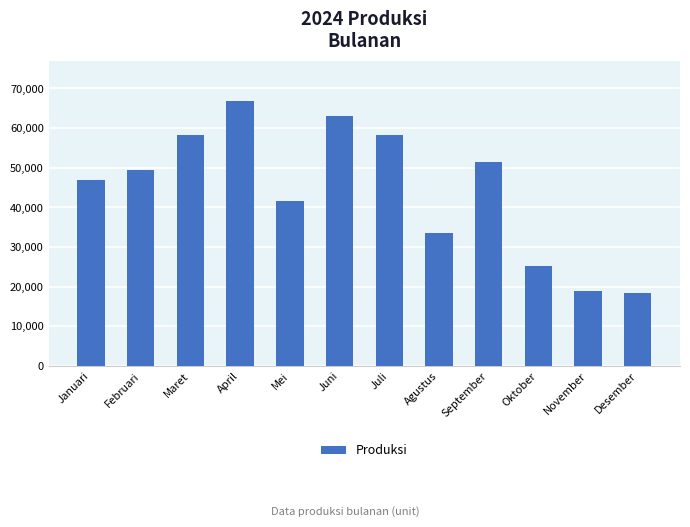

Where is the data nearest to the value 42736?

Mei